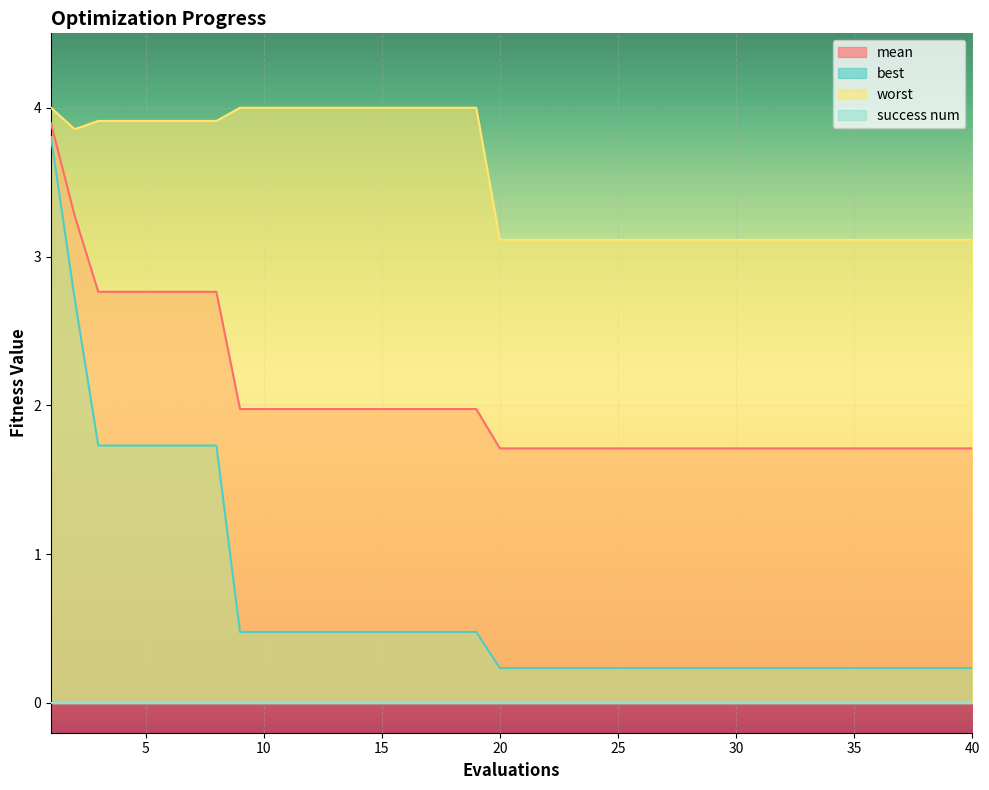

What is the difference between the worst values at 24 and 17?

0.9